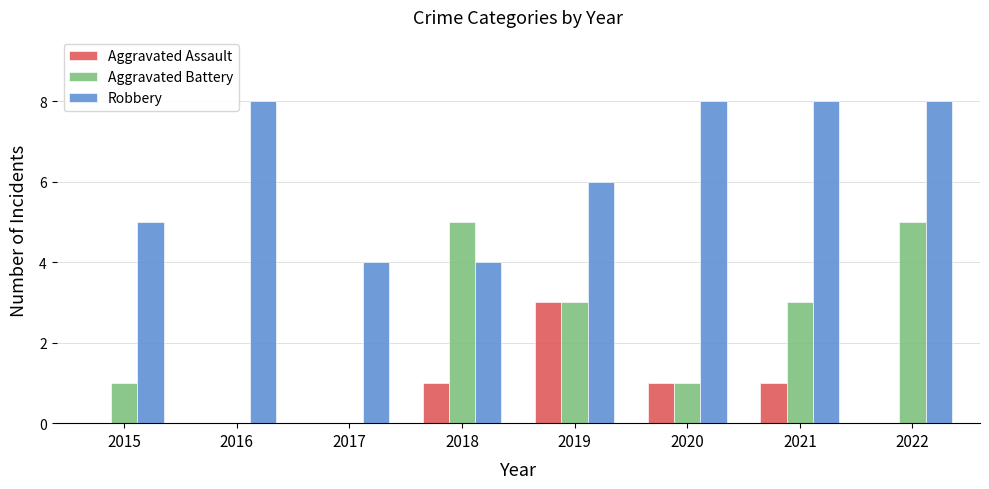

Which series has the largest range (max minus min)?

Aggravated Battery